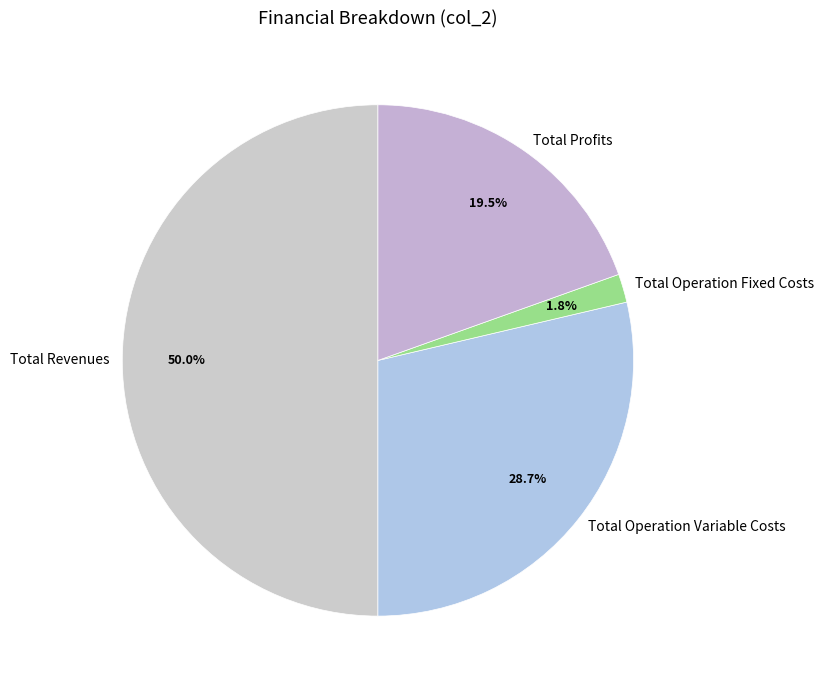

Count the number of slices in the pie.

4